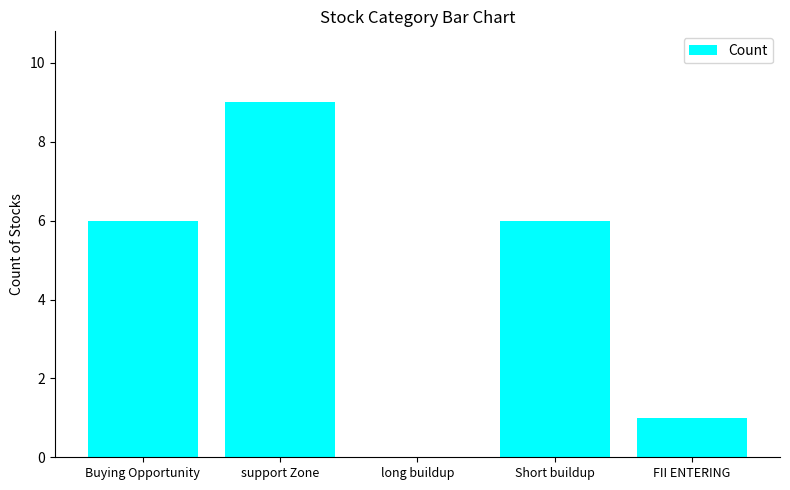

At which category does the chart reach its peak across all series?

support Zone